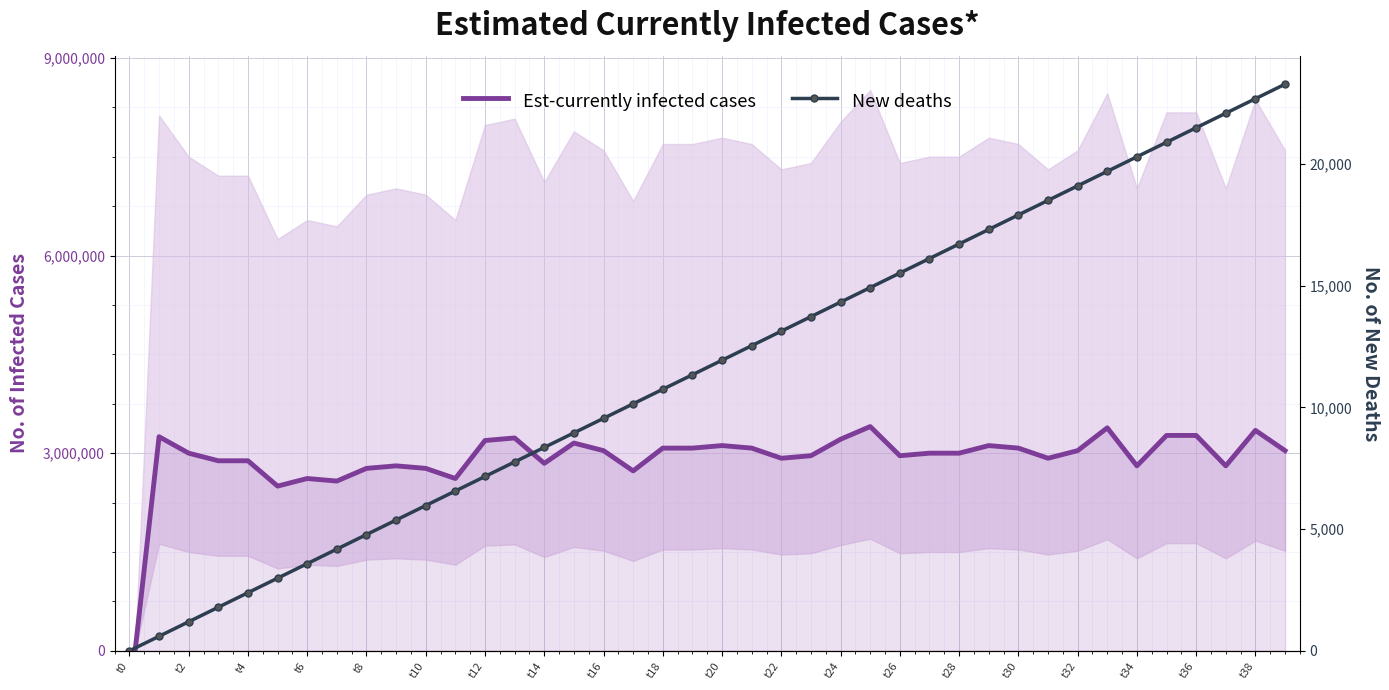

Rank the series by their average value, from lowest to highest.

New deaths, Est-currently infected cases